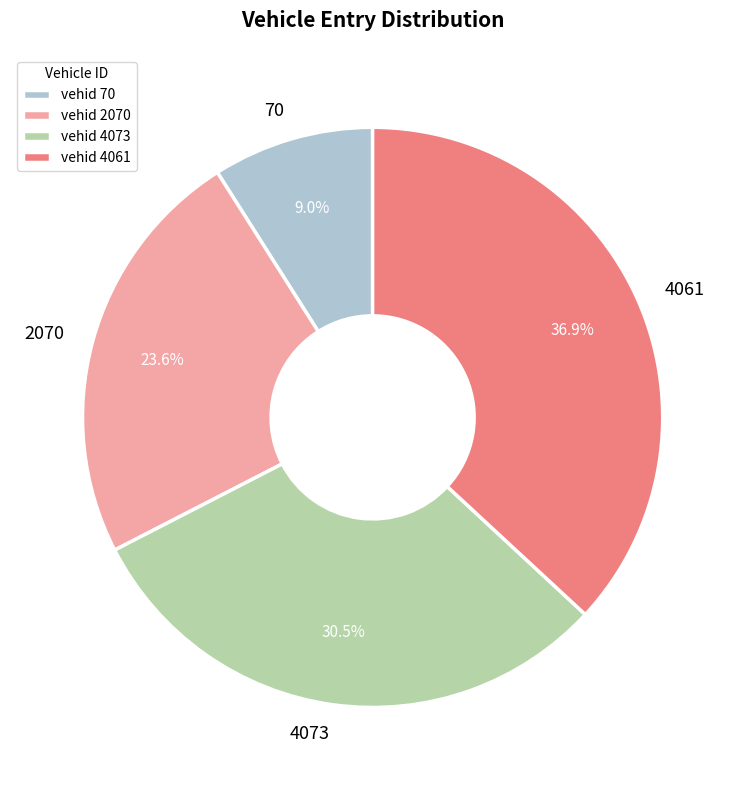

Combined, what portion of the pie is 70 and 2070?

32.6%